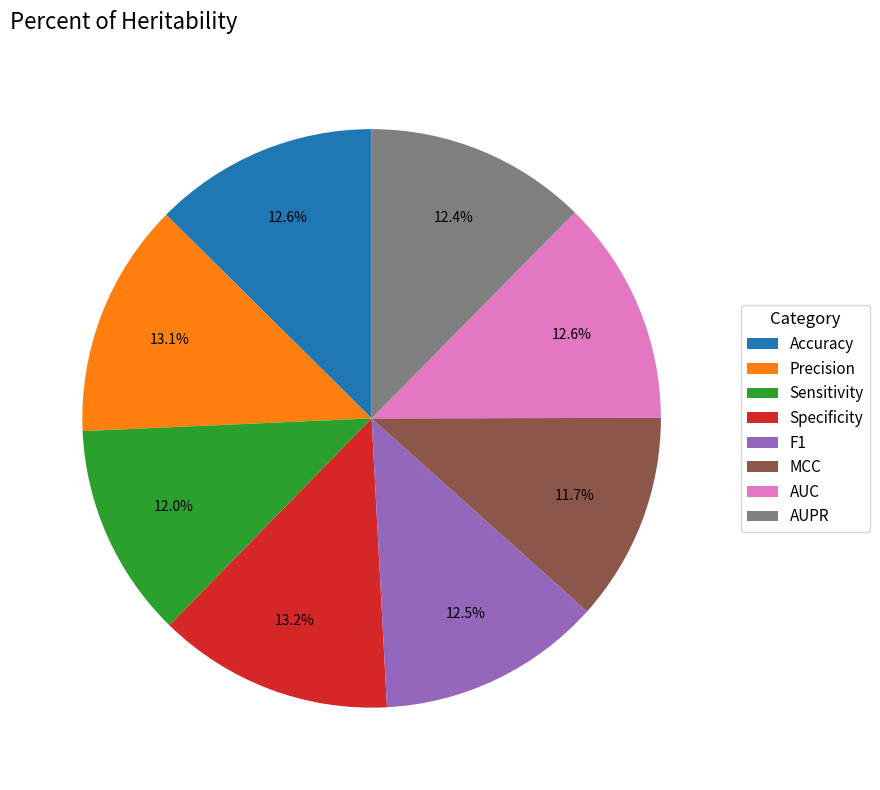

To the nearest percent, what percentage of the pie is Precision?

13%